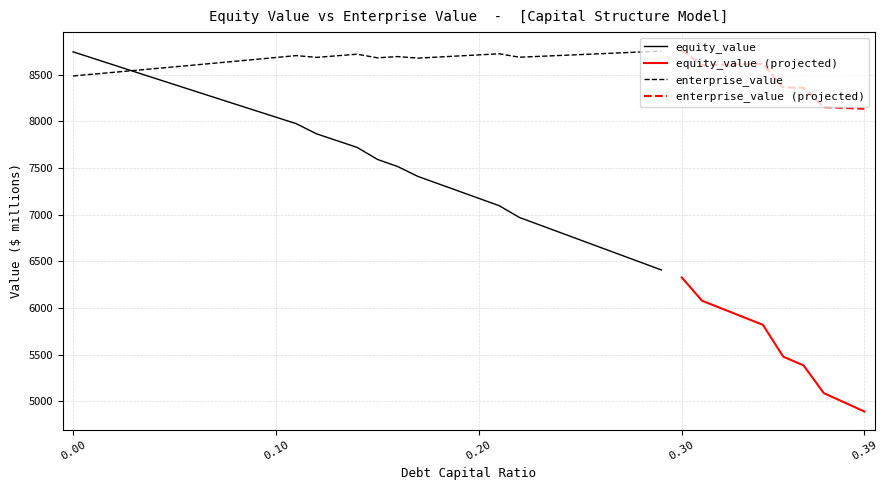

Is it true that equity_value equals 8394.0 at 0.05?

True